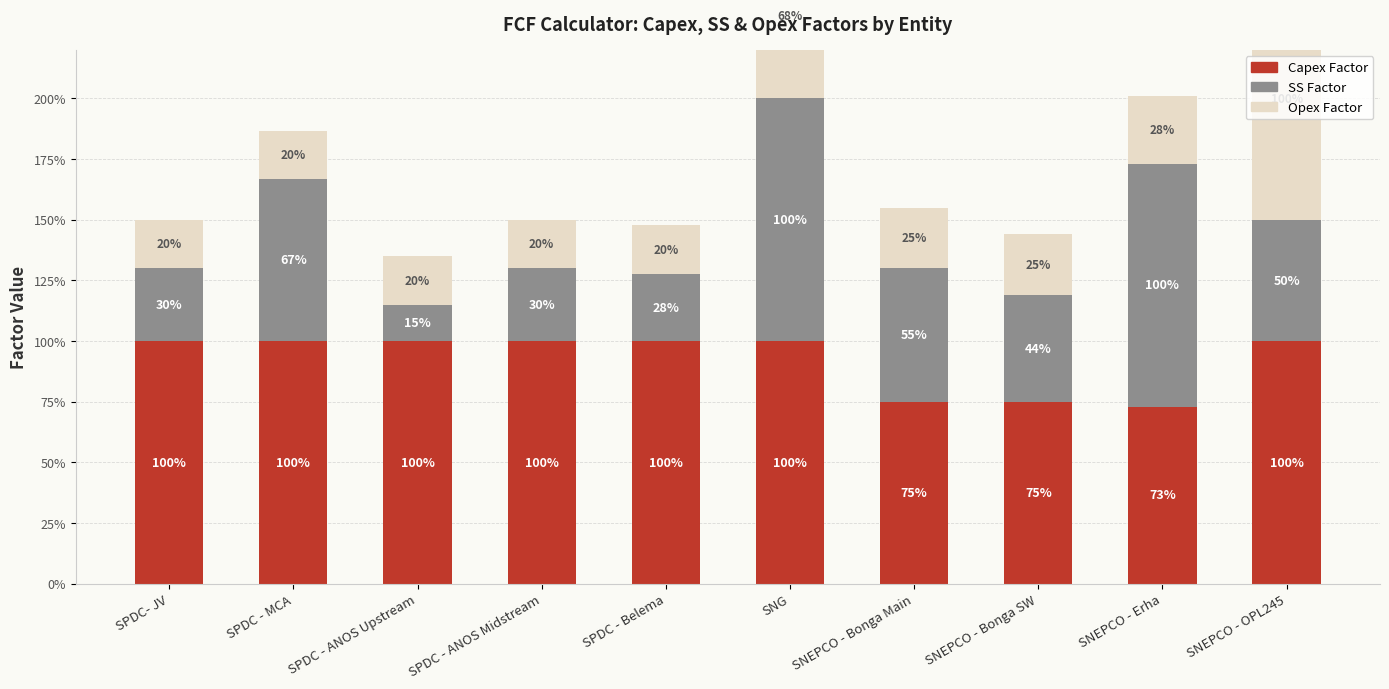

What is the spread (max minus min) of values at SPDC - ANOS Upstream?

0.9